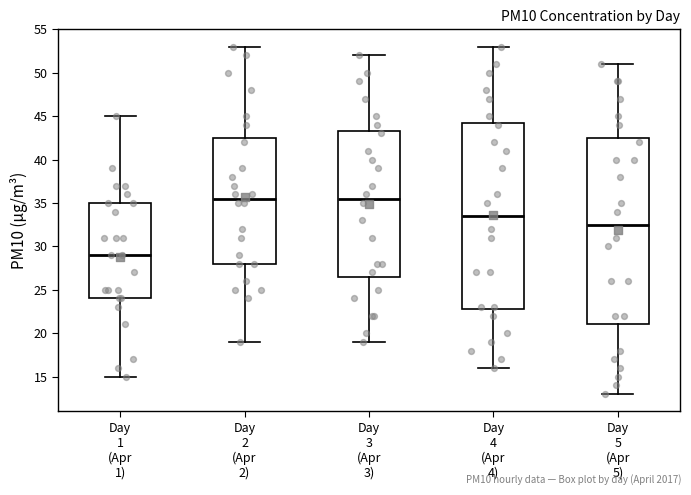

Which box has the lowest median line?

Day 1 (Apr 1)